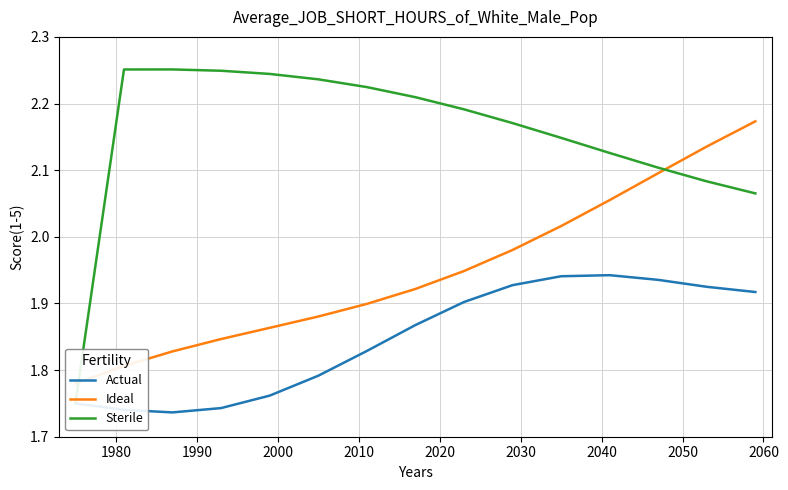

How many data points in Sterile are above 2?

14